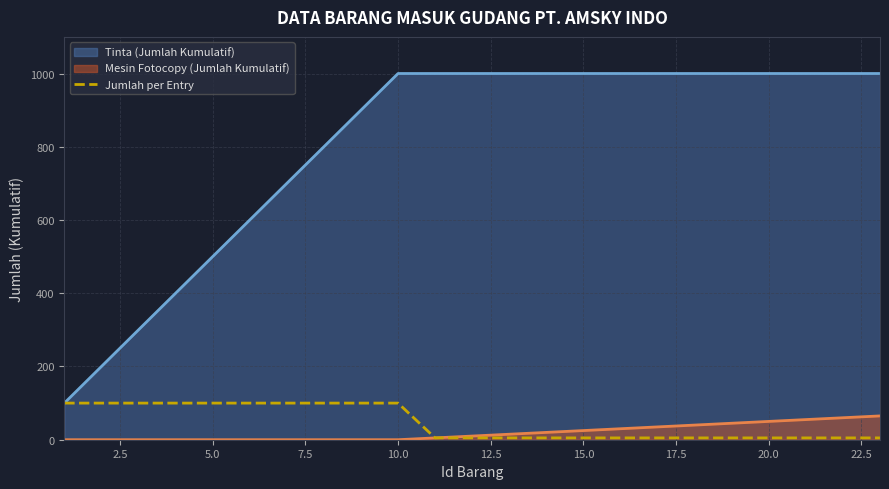

The value of Tinta (Jumlah Kumulatif) at 10.0 is 1000. True or false?

True